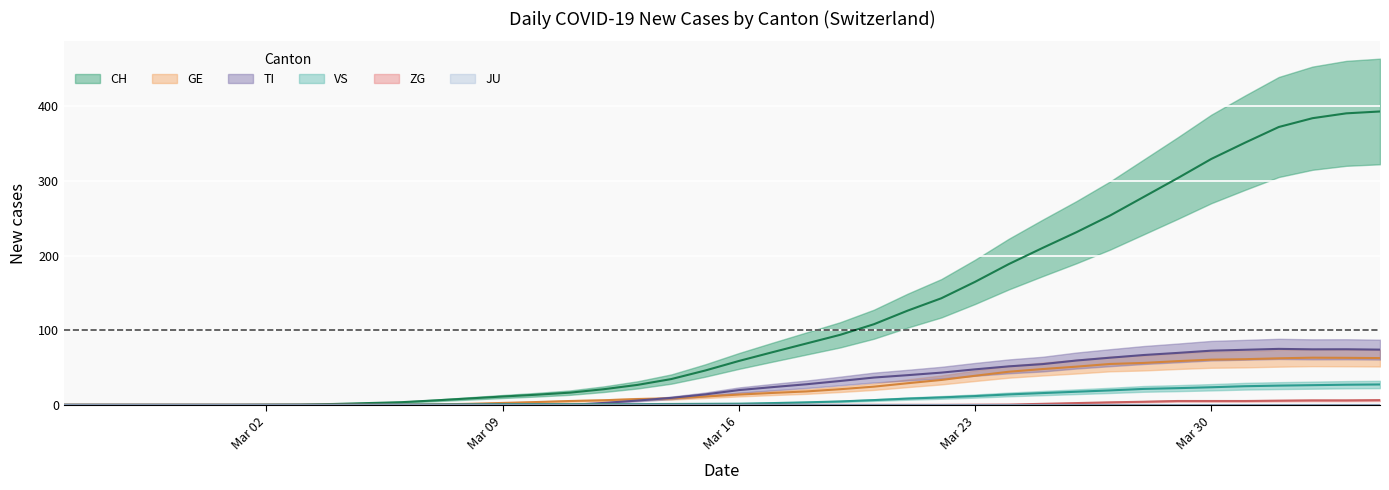

At how many categories does at least one series exceed 297?

7